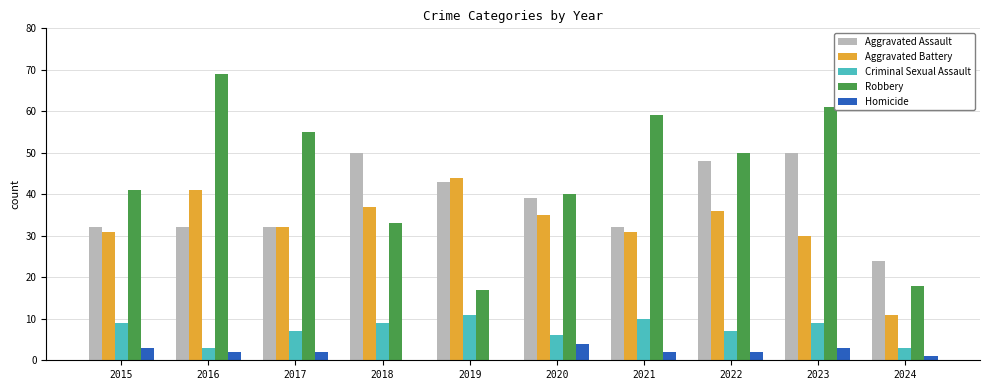

Read the Aggravated Assault value at 2015, to the nearest 10.

30